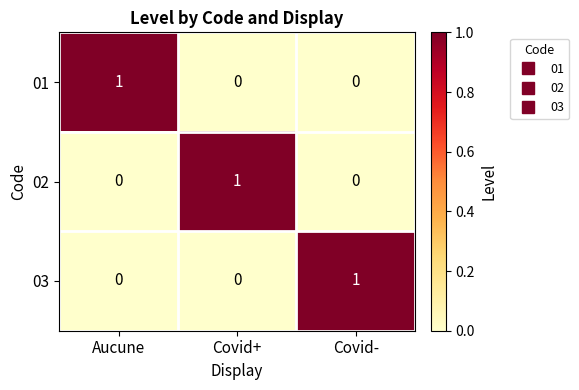

True or false: 03 has a value of 1 at Covid-.

True